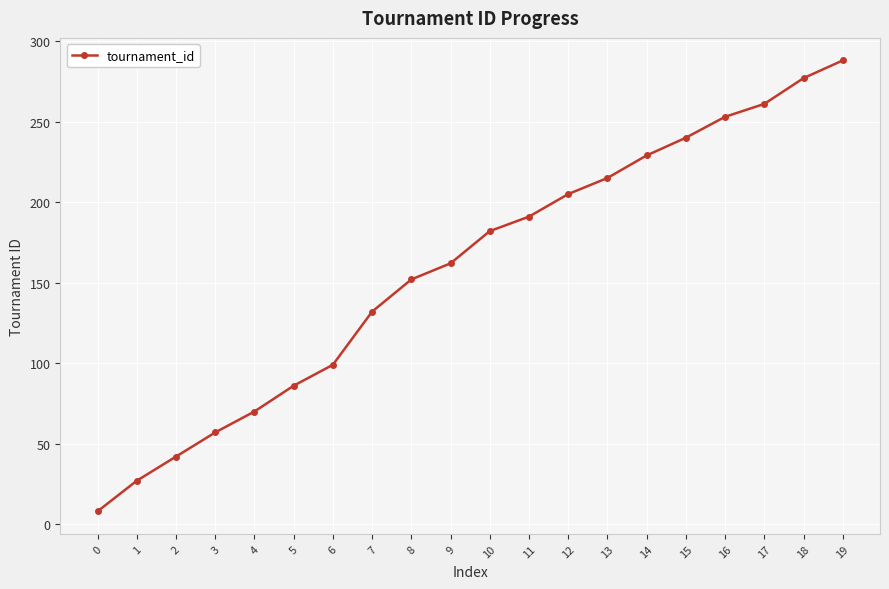

Reading left to right, extract all data points from this chart.

0=8	1=27	2=42	3=57	4=70	5=86	6=99	7=132	8=152	9=162	10=182	11=191	12=205	13=215	14=229	15=240	16=253	17=261	18=277	19=288